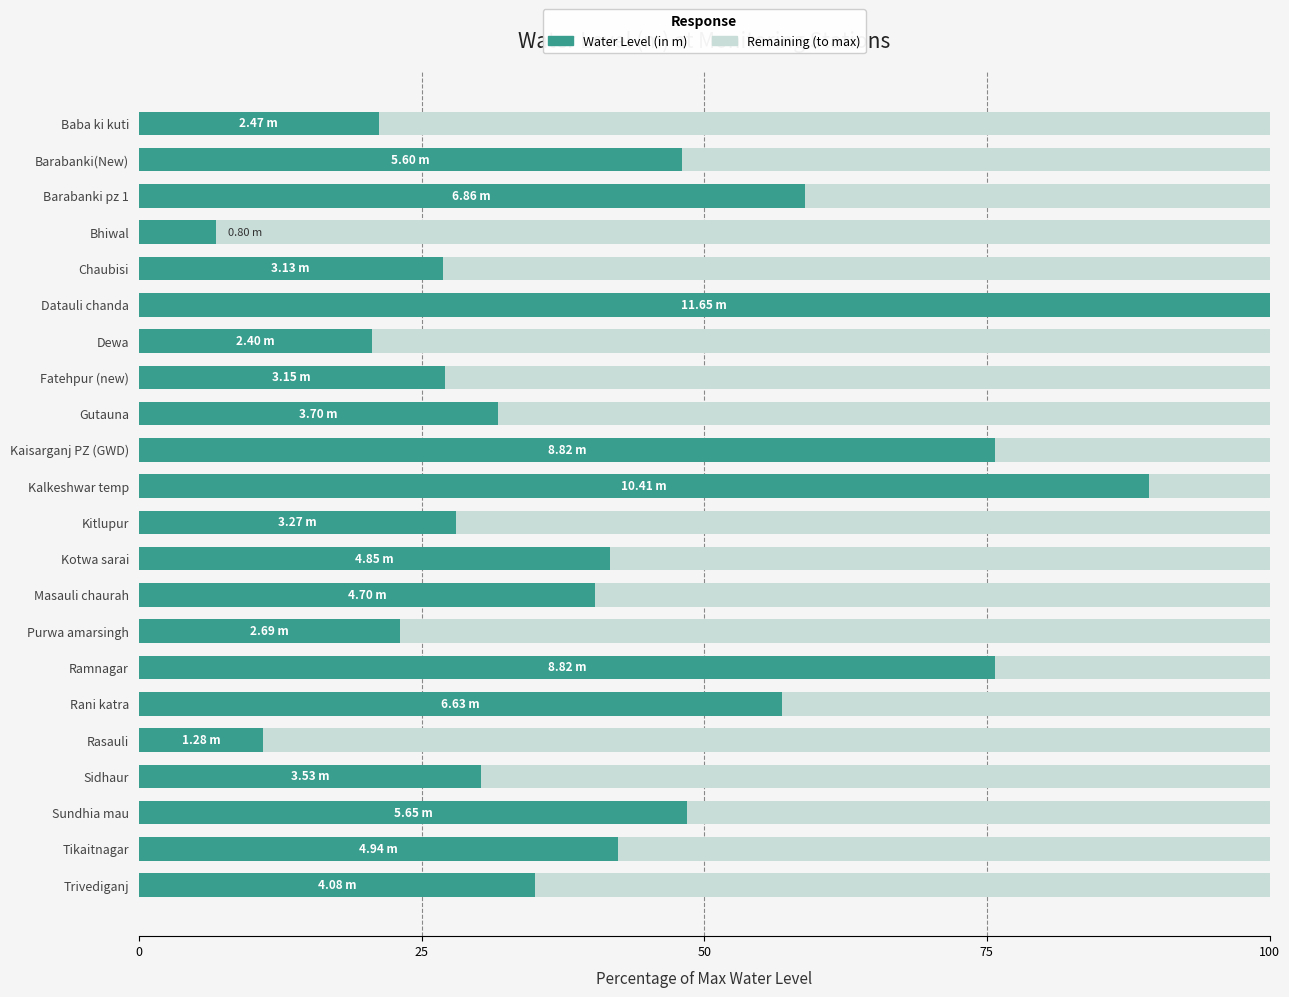

What is the total value across all series at Barabanki pz 1?

100.0